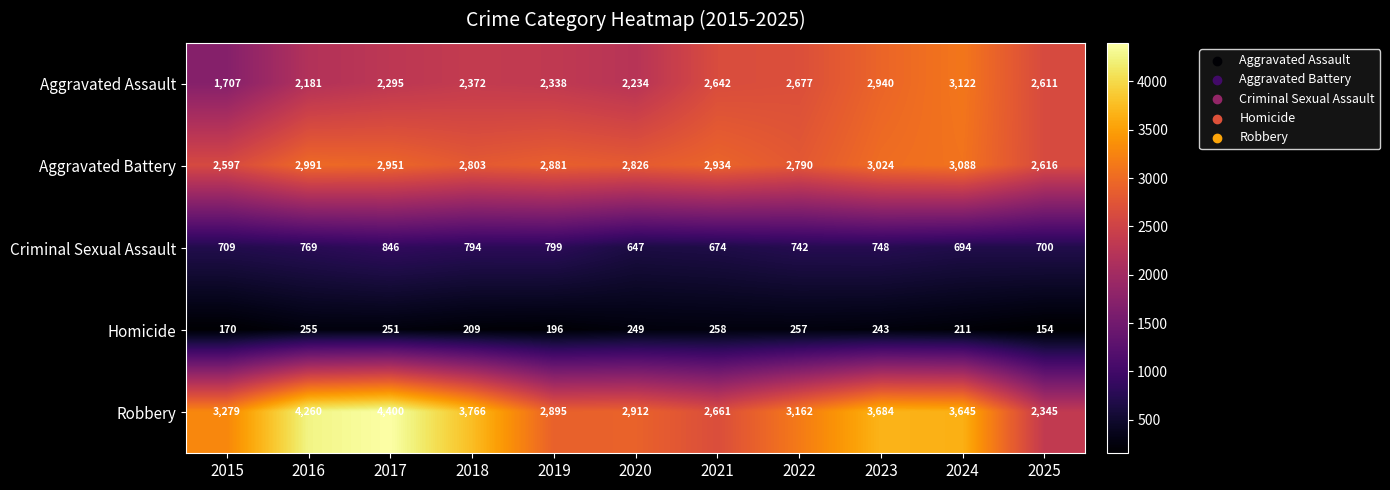

How many data points does each series have?

11